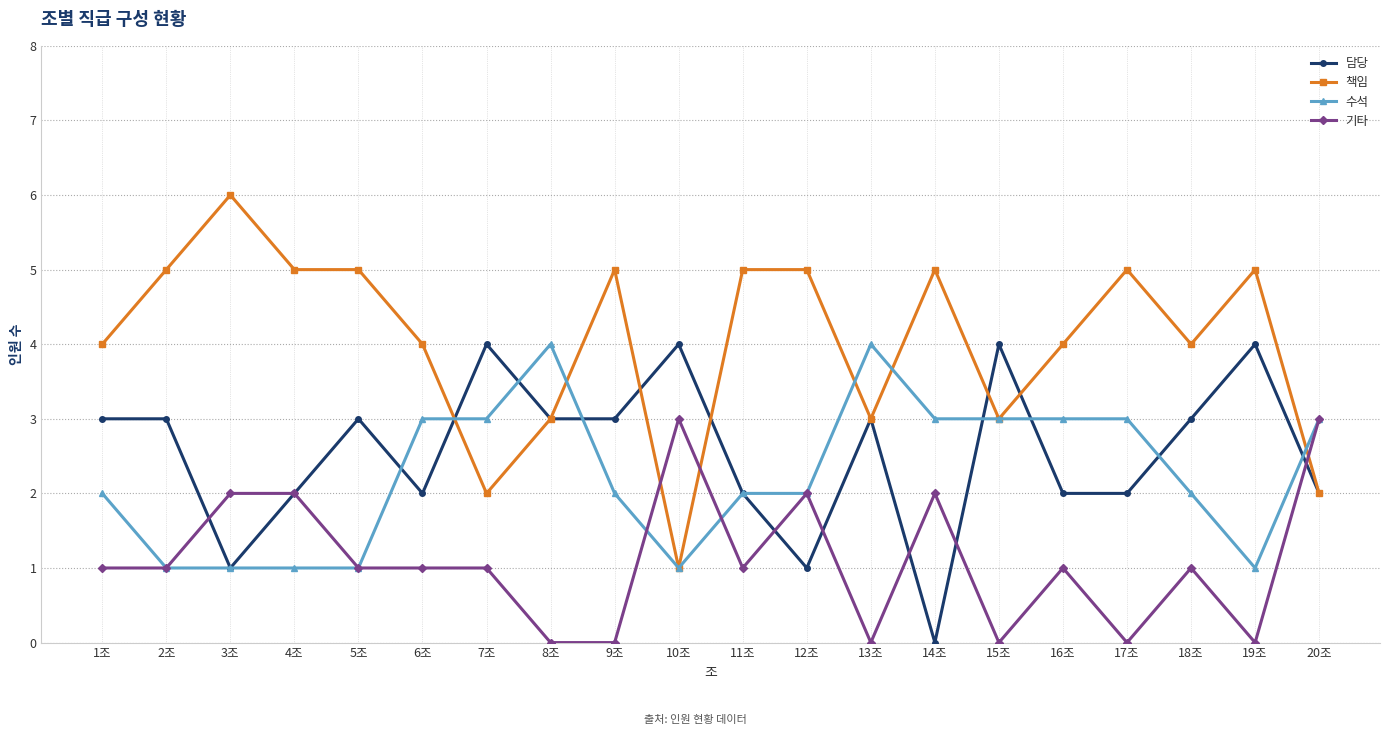

Which series ends up on top after the final intersection of 책임 and 기타?

기타